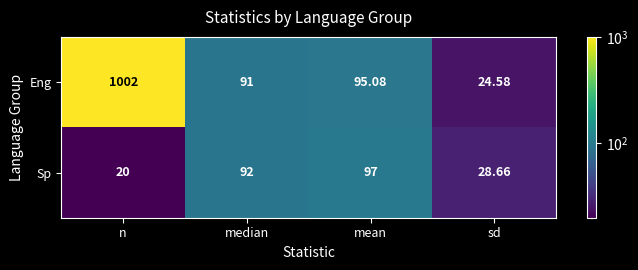

At which category is the sum across all series the highest?

n